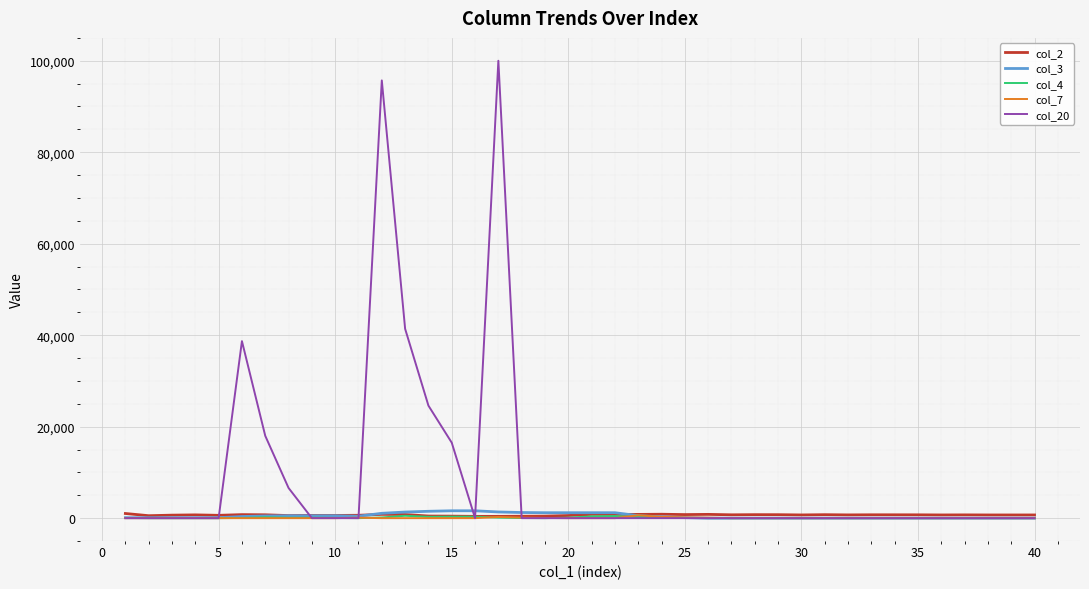

Which series has the largest total across all categories?

col_20